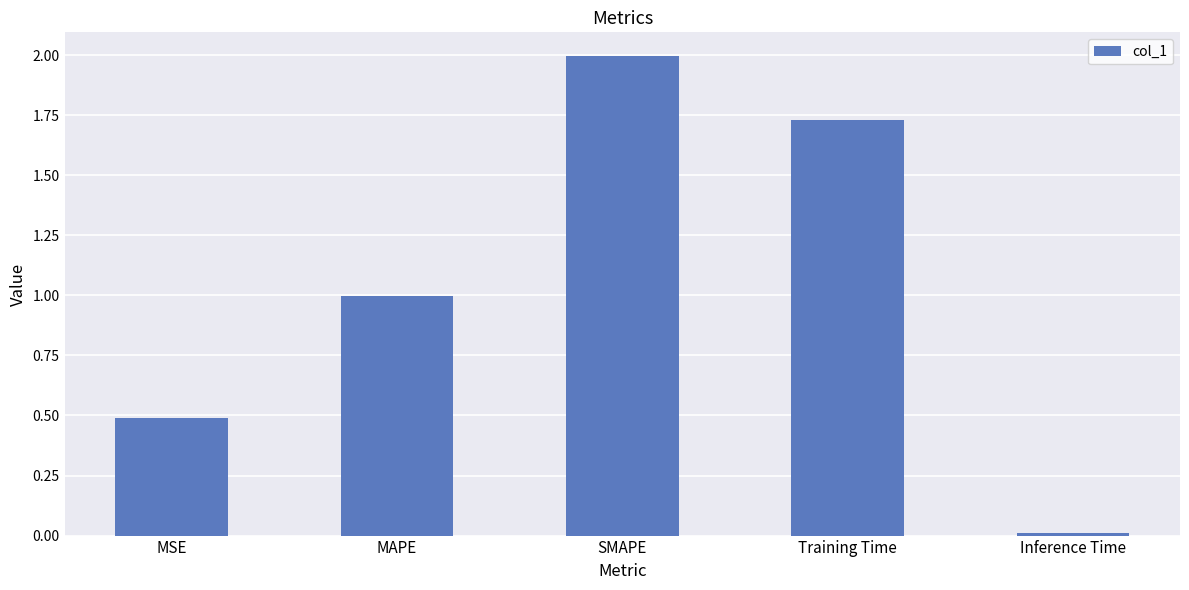

What is the label of the 4th bar from the left?

Training Time